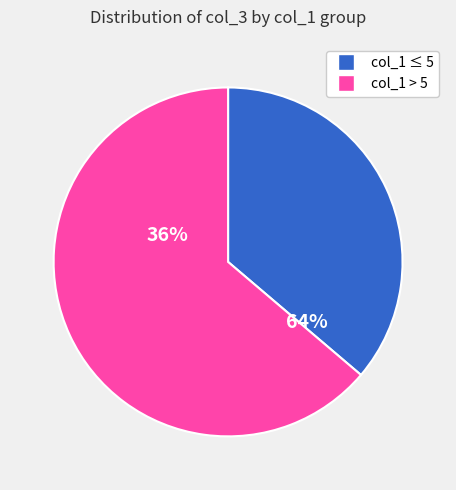

Does 8 represent more than half of the total?

No